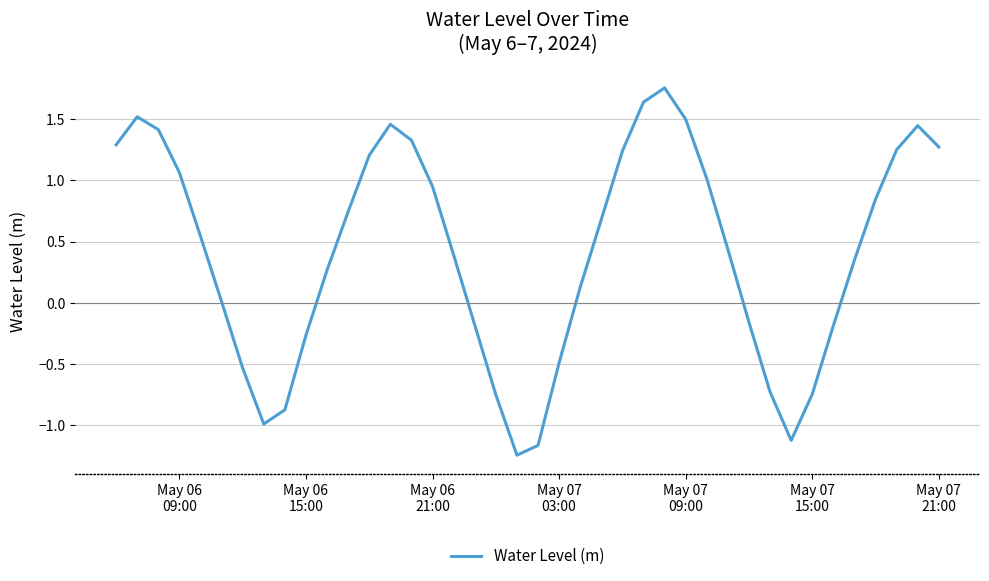

What is the difference between the maximum and minimum values?

3.0